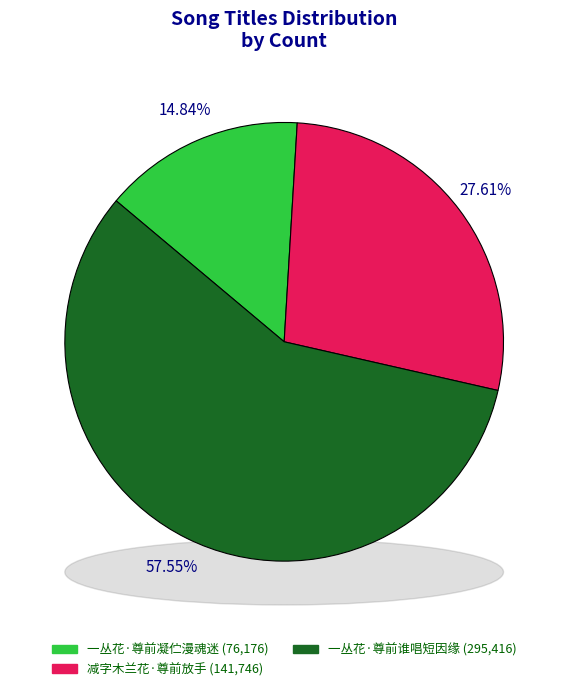

To the nearest percent, what is the average slice percentage?

33%